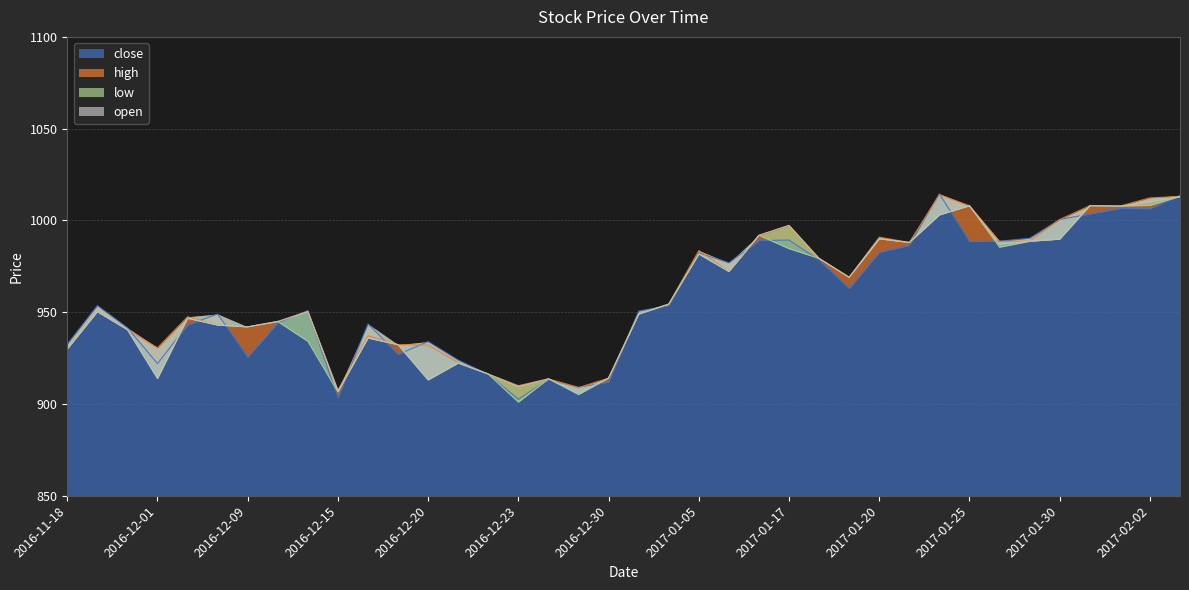

At which category does close reach its first local peak?

2016-11-22